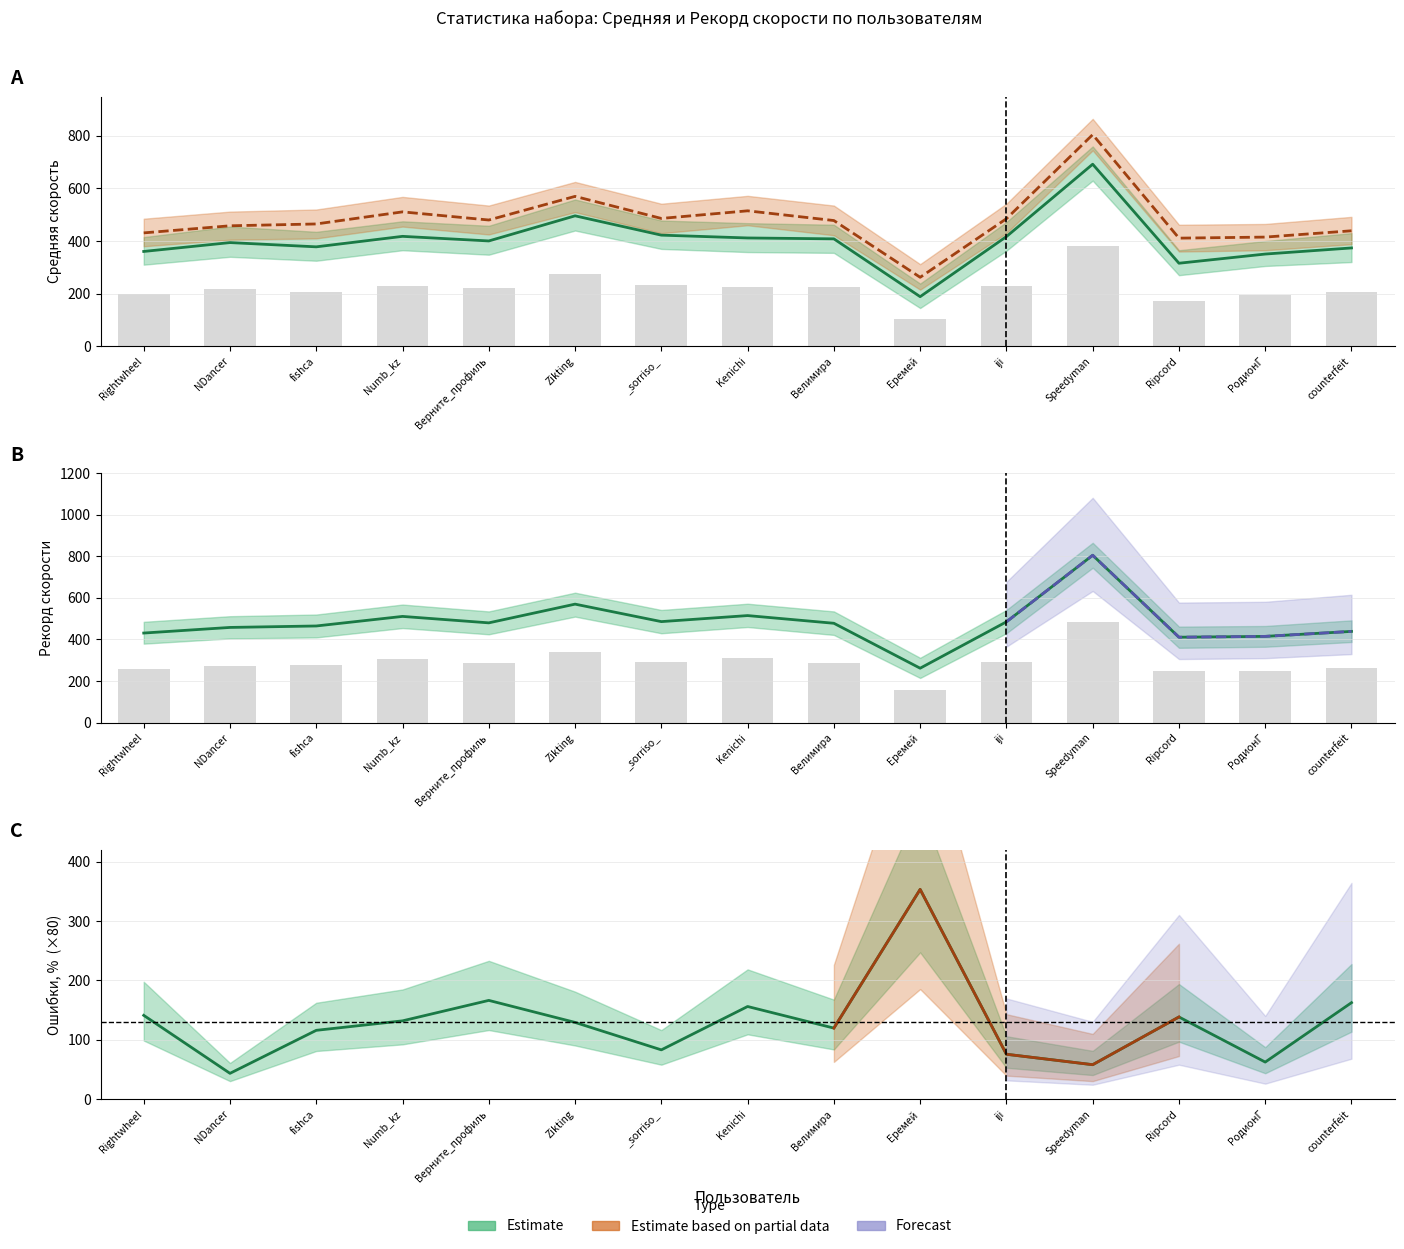

Is the value of Ошибки, % at _sorriso_ greater than the value of Средняя at Numb_kz?

No